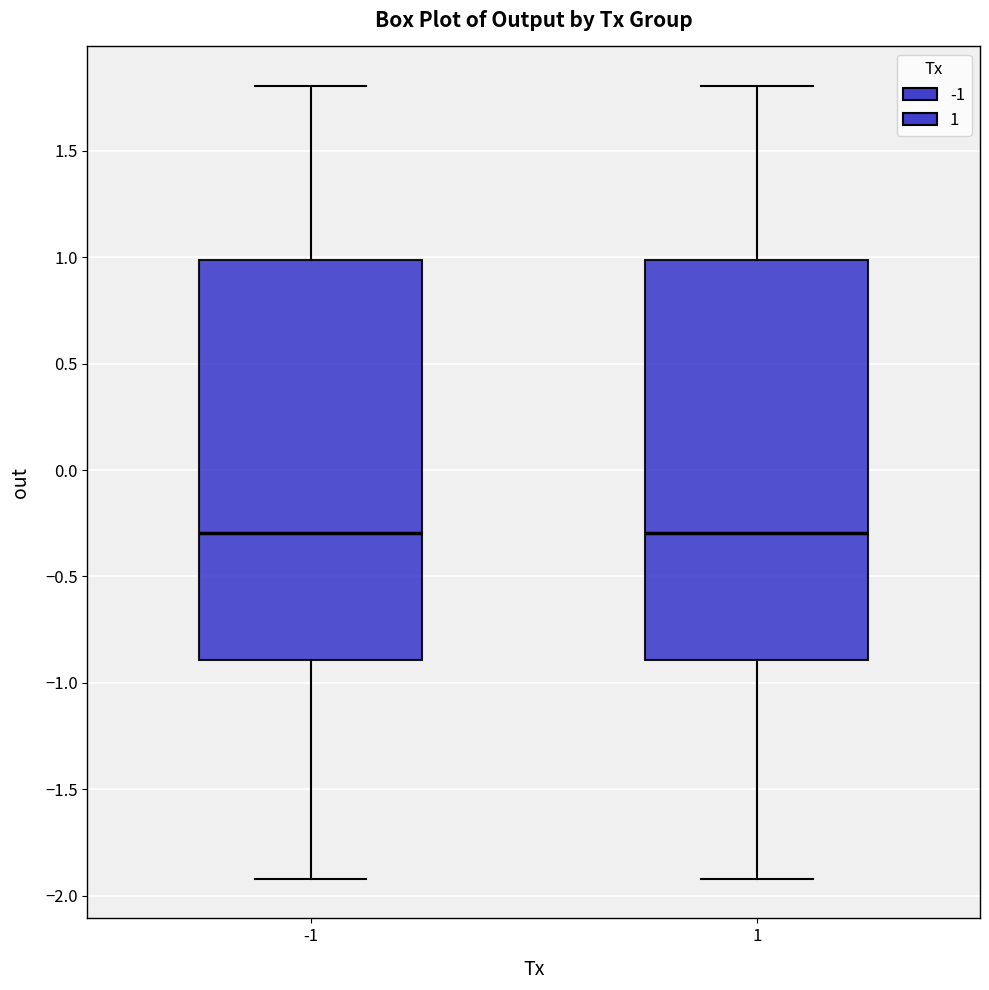

Reading left to right, read every box against the y-axis: the position of its median line, the range the box covers, and the ends of its whiskers. The values are not printed on the chart, so give them approximately, as read against the axis.

-1: median -0.3, box -0.9 to 1.0, whiskers -1.9 to 1.8
1: median -0.3, box -0.9 to 1.0, whiskers -1.9 to 1.8